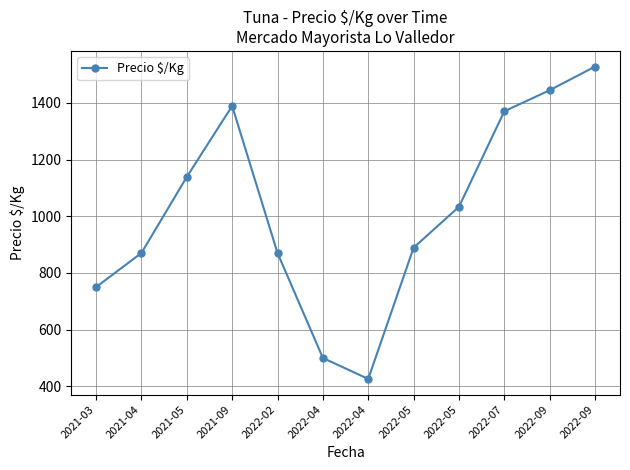

Which has a higher value, 2021-03 or 2022-09?

2022-09